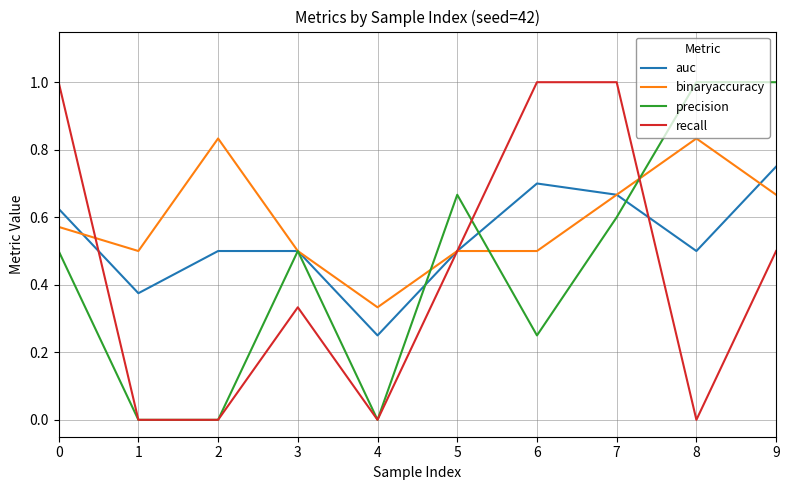

What is the maximum value shown in the chart?

1.0